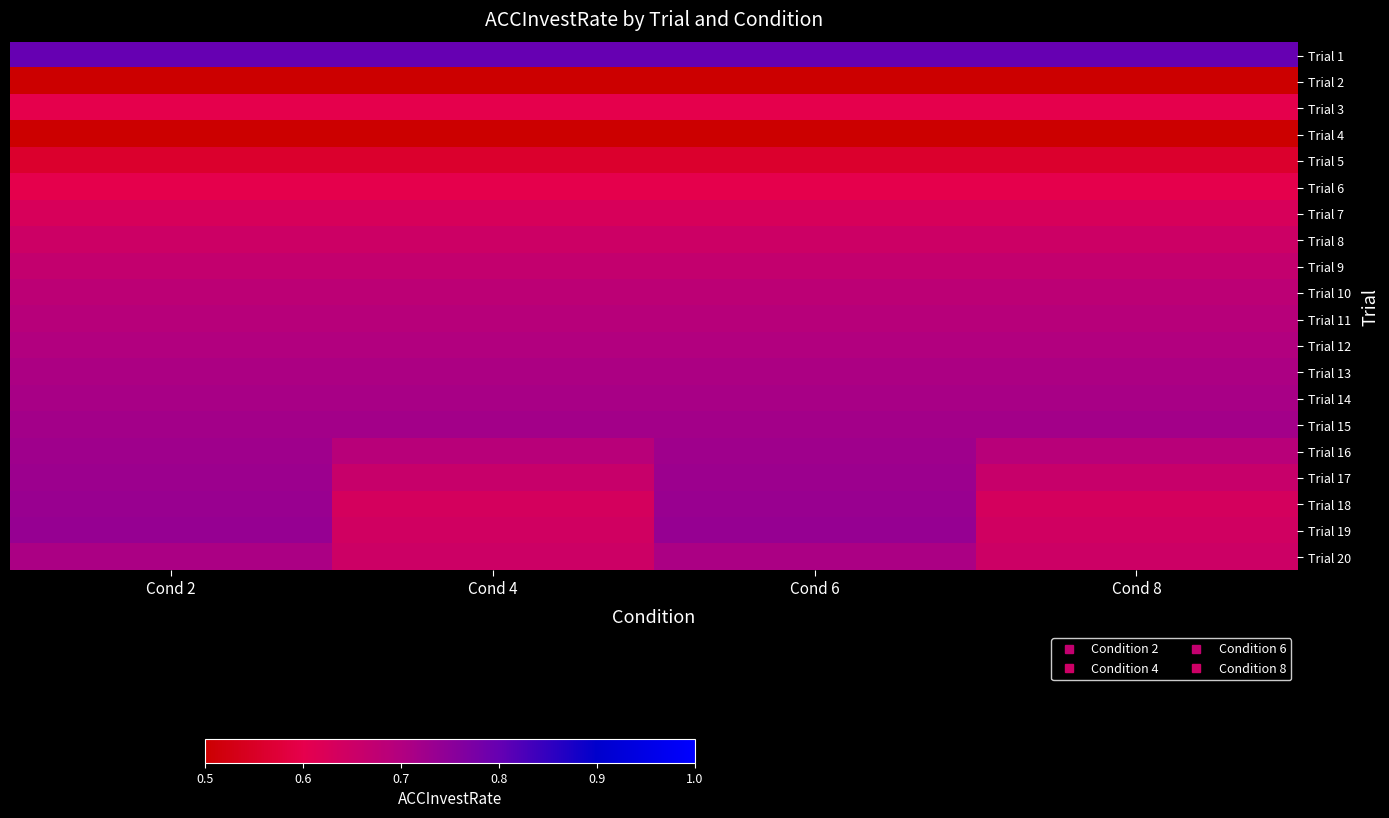

What is the total value across all series at Cond 8?

13.0